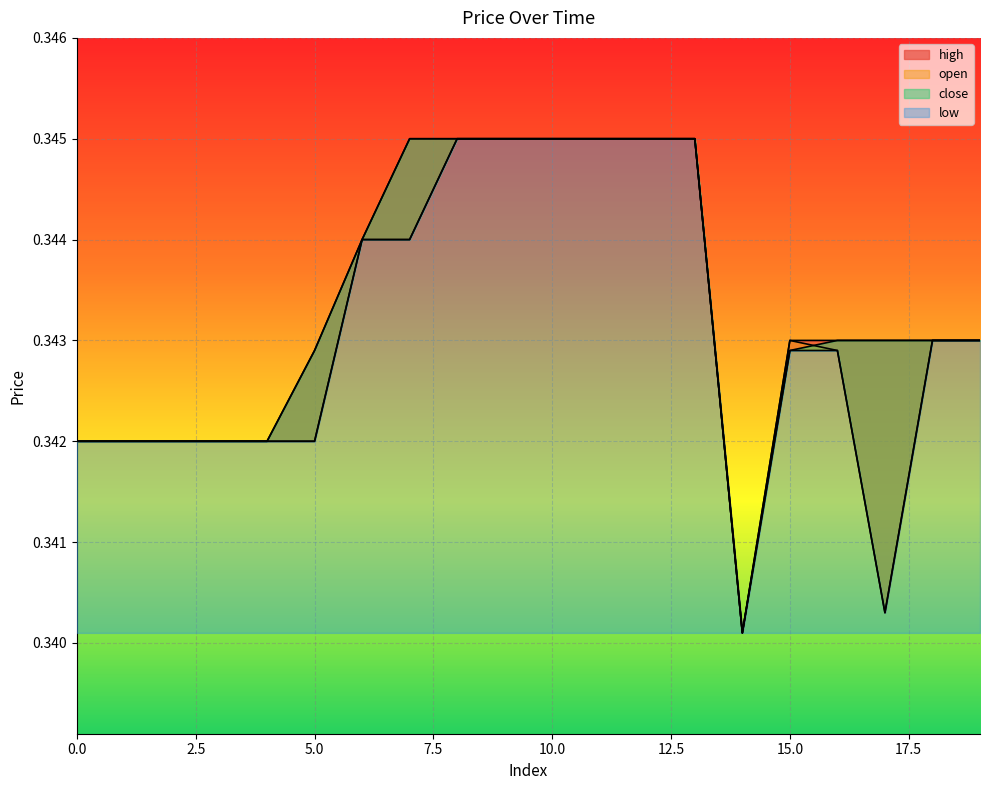

Reading left to right, what are all the values shown in this chart?

open: 0=0.3	1=0.3	2=0.3	3=0.3	4=0.3	5=0.3	6=0.3	7=0.3	8=0.3	9=0.3	10=0.3	11=0.3	12=0.3	13=0.3	14=0.3	15=0.3	16=0.3	17=0.3	18=0.3	19=0.3
high: 0=0.3	1=0.3	2=0.3	3=0.3	4=0.3	5=0.3	6=0.3	7=0.3	8=0.3	9=0.3	10=0.3	11=0.3	12=0.3	13=0.3	14=0.3	15=0.3	16=0.3	17=0.3	18=0.3	19=0.3
low: 0=0.3	1=0.3	2=0.3	3=0.3	4=0.3	5=0.3	6=0.3	7=0.3	8=0.3	9=0.3	10=0.3	11=0.3	12=0.3	13=0.3	14=0.3	15=0.3	16=0.3	17=0.3	18=0.3	19=0.3
close: 0=0.3	1=0.3	2=0.3	3=0.3	4=0.3	5=0.3	6=0.3	7=0.3	8=0.3	9=0.3	10=0.3	11=0.3	12=0.3	13=0.3	14=0.3	15=0.3	16=0.3	17=0.3	18=0.3	19=0.3